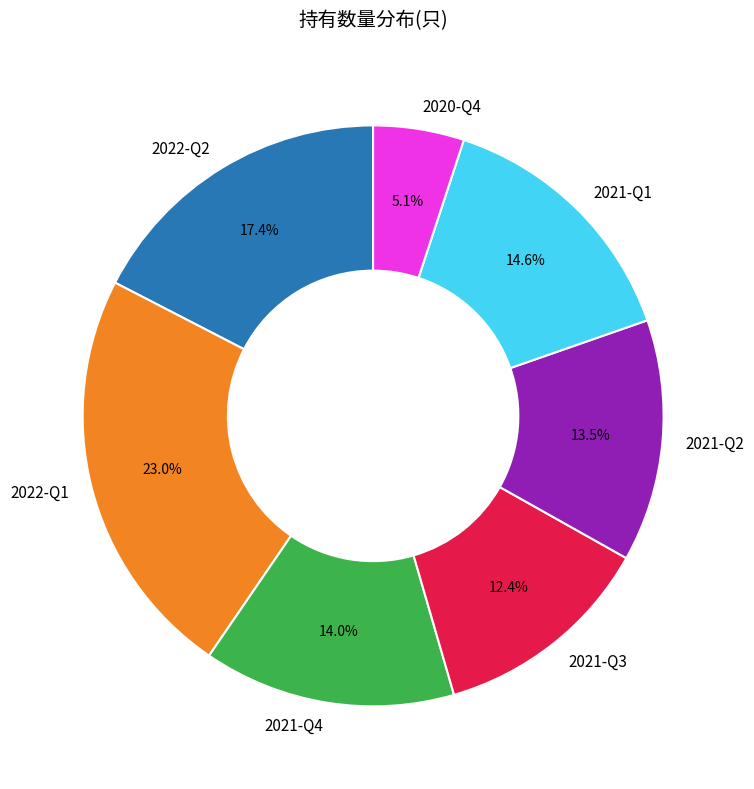

What is the ratio of the value at 2022-Q2 to the value at 2022-Q1?

0.8